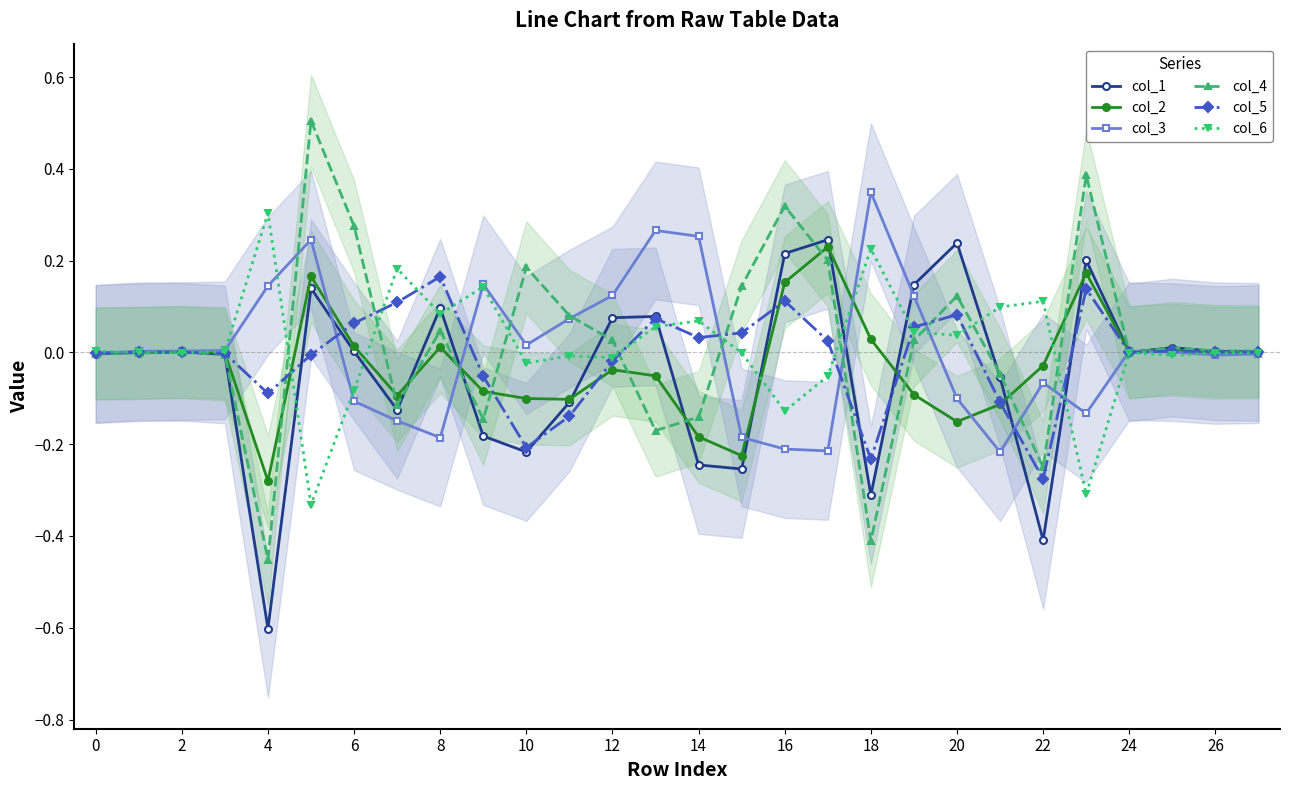

Count the number of data series in this chart.

6